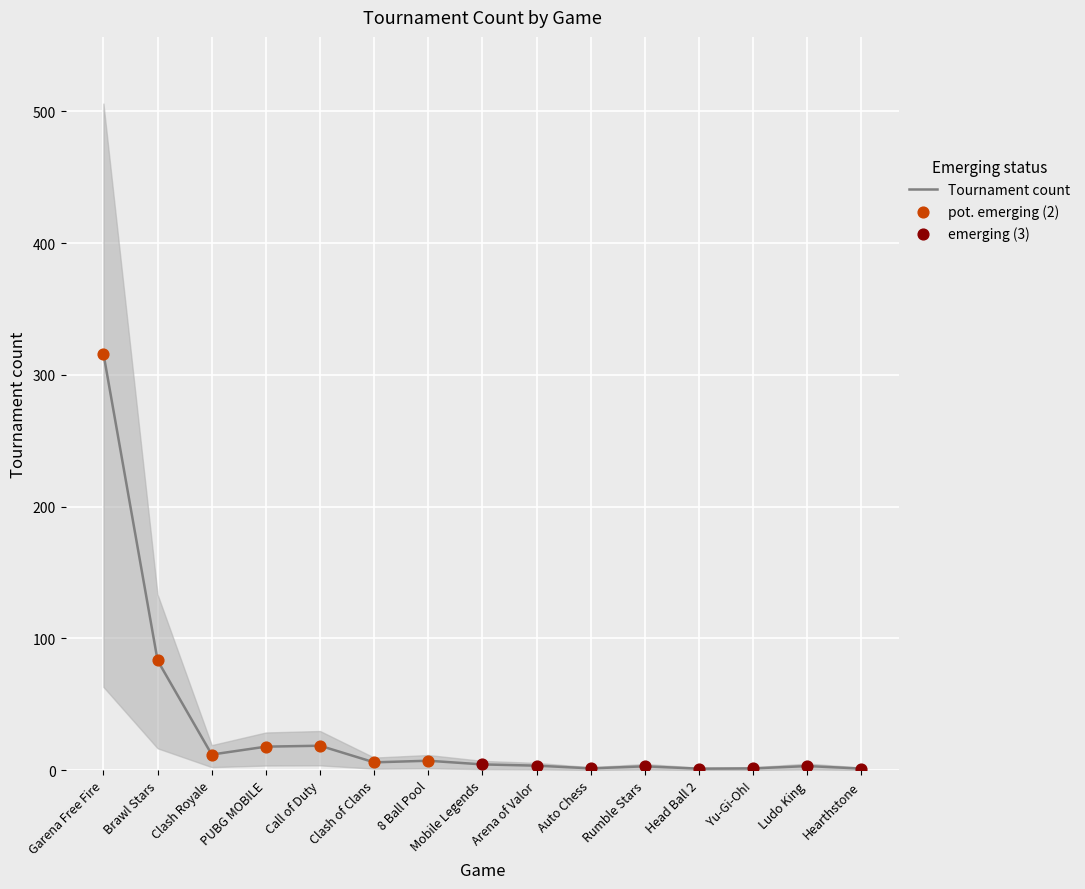

What is the ratio of the value at Mobile Legends to the value at Brawl Stars?

0.1